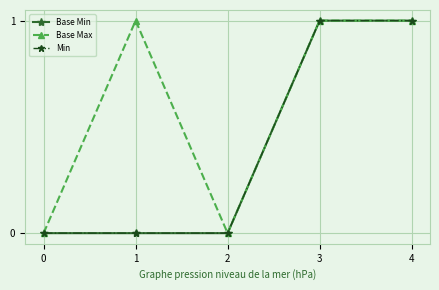

How many lines are shown in the chart?

3